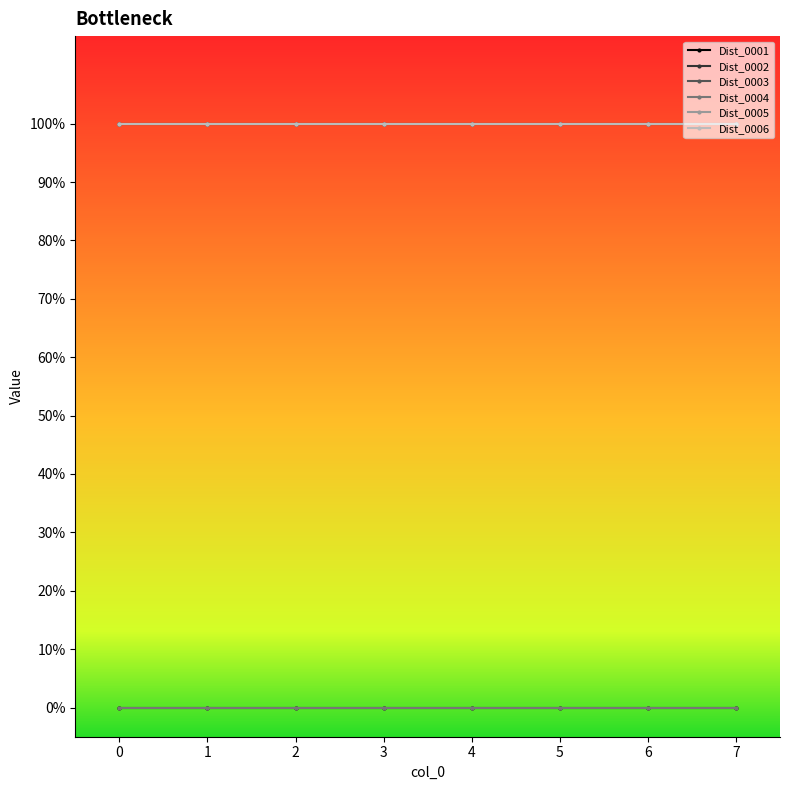

Reading right to left, what are all the values shown in this chart?

Dist_0001: 0	0	0	0	0	0	0	0
Dist_0002: 1	1	1	1	1	1	1	1
Dist_0003: 1	1	1	1	1	1	1	1
Dist_0004: 0	0	0	0	0	0	0	0
Dist_0005: 1	1	1	1	1	1	1	1
Dist_0006: 1	1	1	1	1	1	1	1